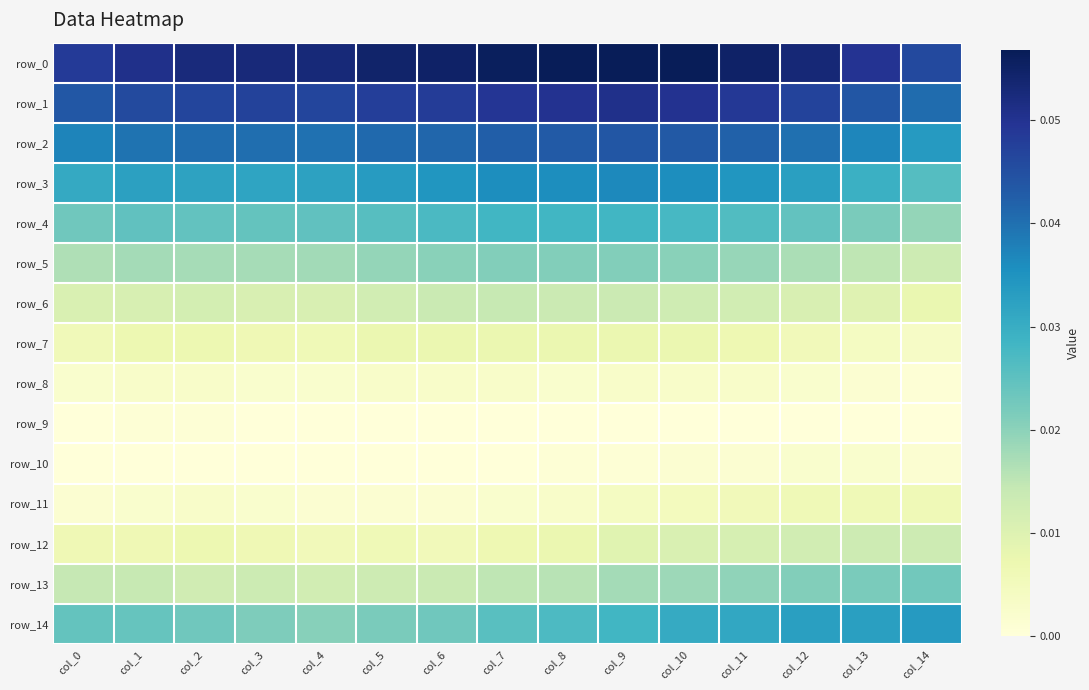

Reading left to right, what are all the values shown in this chart?

row_0: col_0=0.0	col_1=0.1	col_2=0.1	col_3=0.1	col_4=0.1	col_5=0.1	col_6=0.1	col_7=0.1	col_8=0.1	col_9=0.1	col_10=0.1	col_11=0.1	col_12=0.1	col_13=0.0	col_14=0.0
row_1: col_0=0.0	col_1=0.0	col_2=0.0	col_3=0.0	col_4=0.0	col_5=0.0	col_6=0.0	col_7=0.0	col_8=0.0	col_9=0.1	col_10=0.0	col_11=0.0	col_12=0.0	col_13=0.0	col_14=0.0
row_2: col_0=0.0	col_1=0.0	col_2=0.0	col_3=0.0	col_4=0.0	col_5=0.0	col_6=0.0	col_7=0.0	col_8=0.0	col_9=0.0	col_10=0.0	col_11=0.0	col_12=0.0	col_13=0.0	col_14=0.0
row_3: col_0=0.0	col_1=0.0	col_2=0.0	col_3=0.0	col_4=0.0	col_5=0.0	col_6=0.0	col_7=0.0	col_8=0.0	col_9=0.0	col_10=0.0	col_11=0.0	col_12=0.0	col_13=0.0	col_14=0.0
row_4: col_0=0.0	col_1=0.0	col_2=0.0	col_3=0.0	col_4=0.0	col_5=0.0	col_6=0.0	col_7=0.0	col_8=0.0	col_9=0.0	col_10=0.0	col_11=0.0	col_12=0.0	col_13=0.0	col_14=0.0
row_5: col_0=0.0	col_1=0.0	col_2=0.0	col_3=0.0	col_4=0.0	col_5=0.0	col_6=0.0	col_7=0.0	col_8=0.0	col_9=0.0	col_10=0.0	col_11=0.0	col_12=0.0	col_13=0.0	col_14=0.0
row_6: col_0=0.0	col_1=0.0	col_2=0.0	col_3=0.0	col_4=0.0	col_5=0.0	col_6=0.0	col_7=0.0	col_8=0.0	col_9=0.0	col_10=0.0	col_11=0.0	col_12=0.0	col_13=0.0	col_14=0.0
row_7: col_0=0.0	col_1=0.0	col_2=0.0	col_3=0.0	col_4=0.0	col_5=0.0	col_6=0.0	col_7=0.0	col_8=0.0	col_9=0.0	col_10=0.0	col_11=0.0	col_12=0.0	col_13=0.0	col_14=0.0
row_8: col_0=0.0	col_1=0.0	col_2=0.0	col_3=0.0	col_4=0.0	col_5=0.0	col_6=0.0	col_7=0.0	col_8=0.0	col_9=0.0	col_10=0.0	col_11=0.0	col_12=0.0	col_13=0.0	col_14=0.0
row_9: col_0=0.0	col_1=0.0	col_2=0.0	col_3=0.0	col_4=0.0	col_5=0.0	col_6=0.0	col_7=0.0	col_8=0.0	col_9=0.0	col_10=0.0	col_11=0.0	col_12=0.0	col_13=0.0	col_14=0.0
row_10: col_0=0.0	col_1=0.0	col_2=0.0	col_3=0.0	col_4=0.0	col_5=0.0	col_6=0.0	col_7=0.0	col_8=0.0	col_9=0.0	col_10=0.0	col_11=0.0	col_12=0.0	col_13=0.0	col_14=0.0
row_11: col_0=0.0	col_1=0.0	col_2=0.0	col_3=0.0	col_4=0.0	col_5=0.0	col_6=0.0	col_7=0.0	col_8=0.0	col_9=0.0	col_10=0.0	col_11=0.0	col_12=0.0	col_13=0.0	col_14=0.0
row_12: col_0=0.0	col_1=0.0	col_2=0.0	col_3=0.0	col_4=0.0	col_5=0.0	col_6=0.0	col_7=0.0	col_8=0.0	col_9=0.0	col_10=0.0	col_11=0.0	col_12=0.0	col_13=0.0	col_14=0.0
row_13: col_0=0.0	col_1=0.0	col_2=0.0	col_3=0.0	col_4=0.0	col_5=0.0	col_6=0.0	col_7=0.0	col_8=0.0	col_9=0.0	col_10=0.0	col_11=0.0	col_12=0.0	col_13=0.0	col_14=0.0
row_14: col_0=0.0	col_1=0.0	col_2=0.0	col_3=0.0	col_4=0.0	col_5=0.0	col_6=0.0	col_7=0.0	col_8=0.0	col_9=0.0	col_10=0.0	col_11=0.0	col_12=0.0	col_13=0.0	col_14=0.0